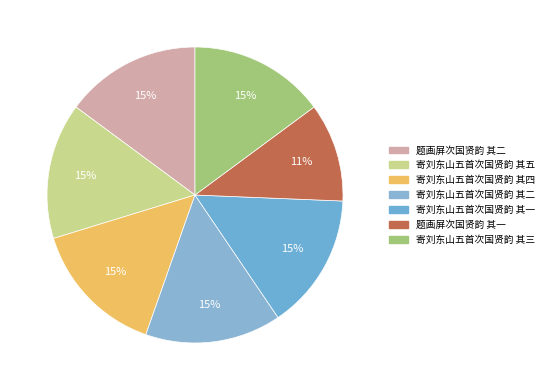

Which category has the biggest portion of the pie?

寄刘东山五首次国贤韵 其五